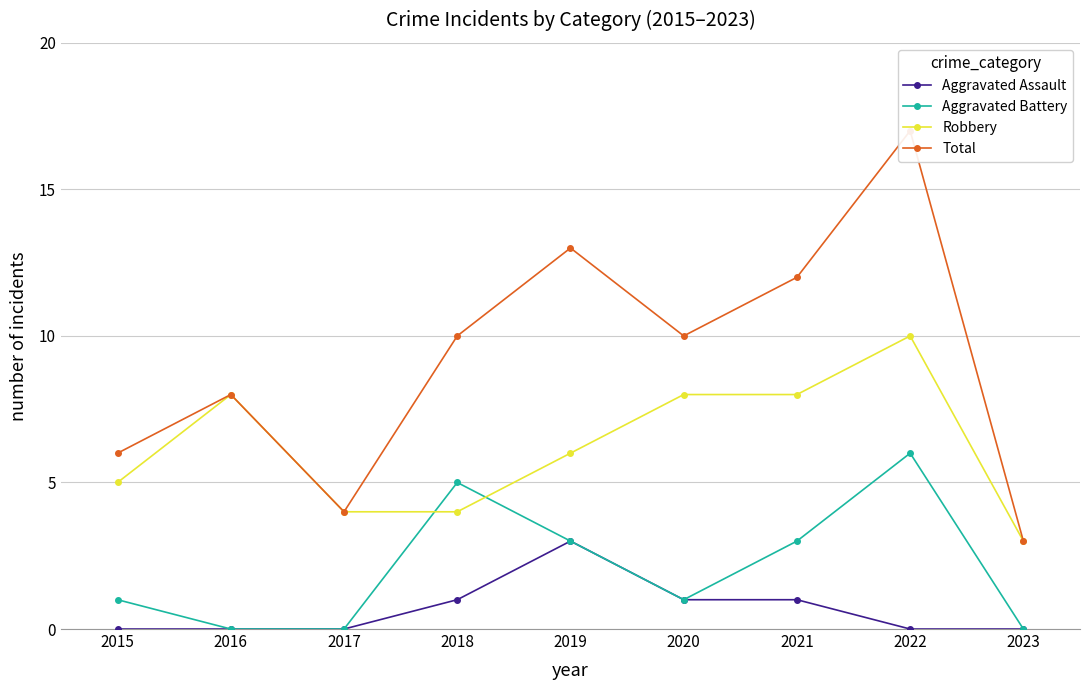

At which category does Aggravated Battery reach its first local valley?

2020